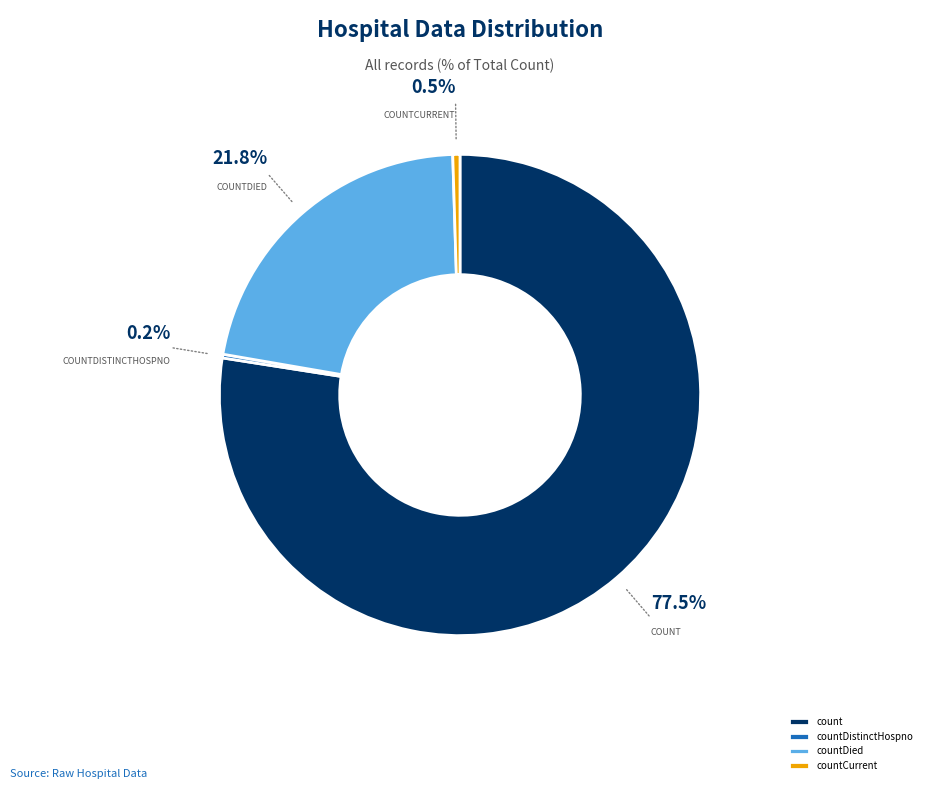

Count the number of slices in the pie.

5